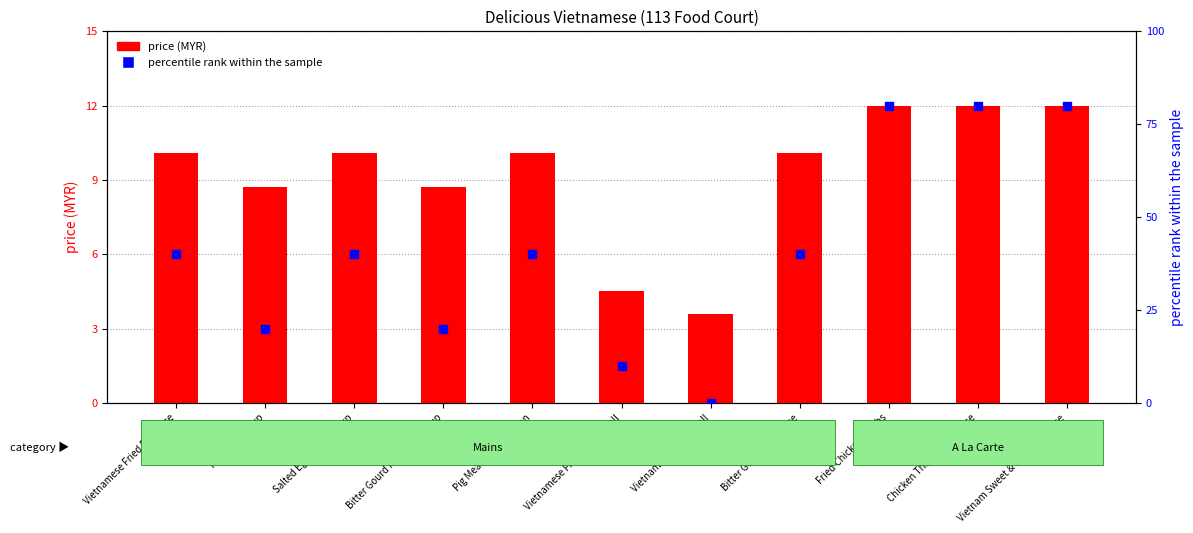

What is the total value across all series at Pig Meatball Mee Hoon?

50.1